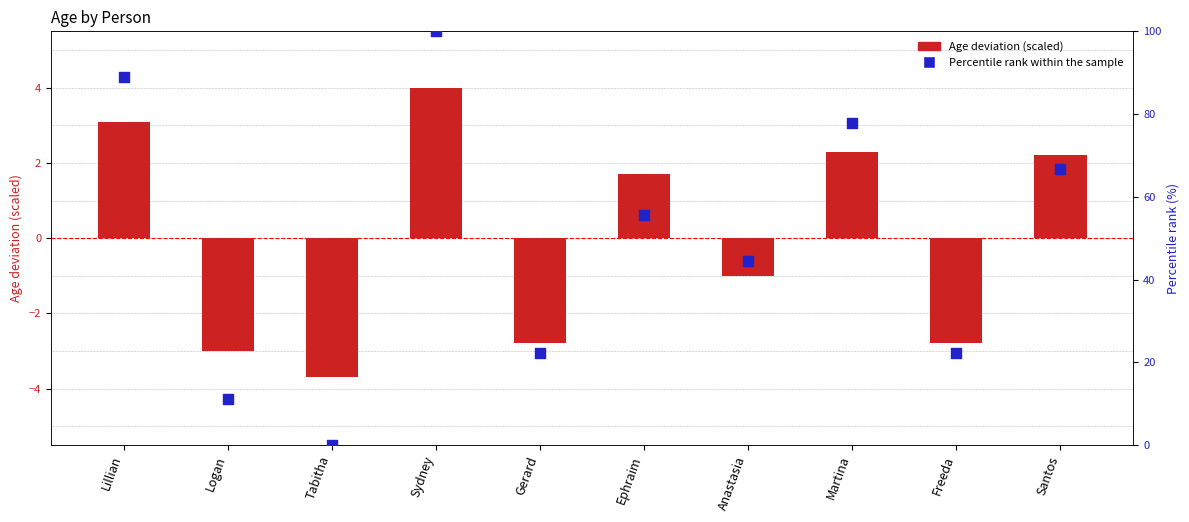

Which series has the largest total across all categories?

Percentile rank within sample